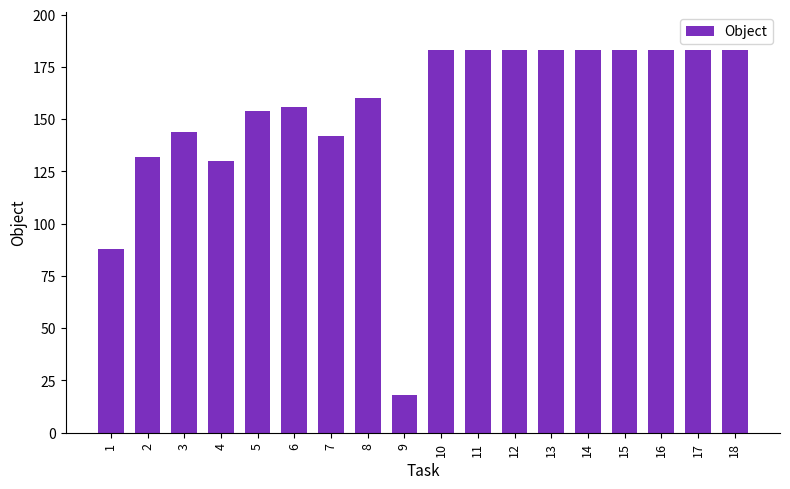

What is the ratio of the value at 18 to the value at 9?

10.2